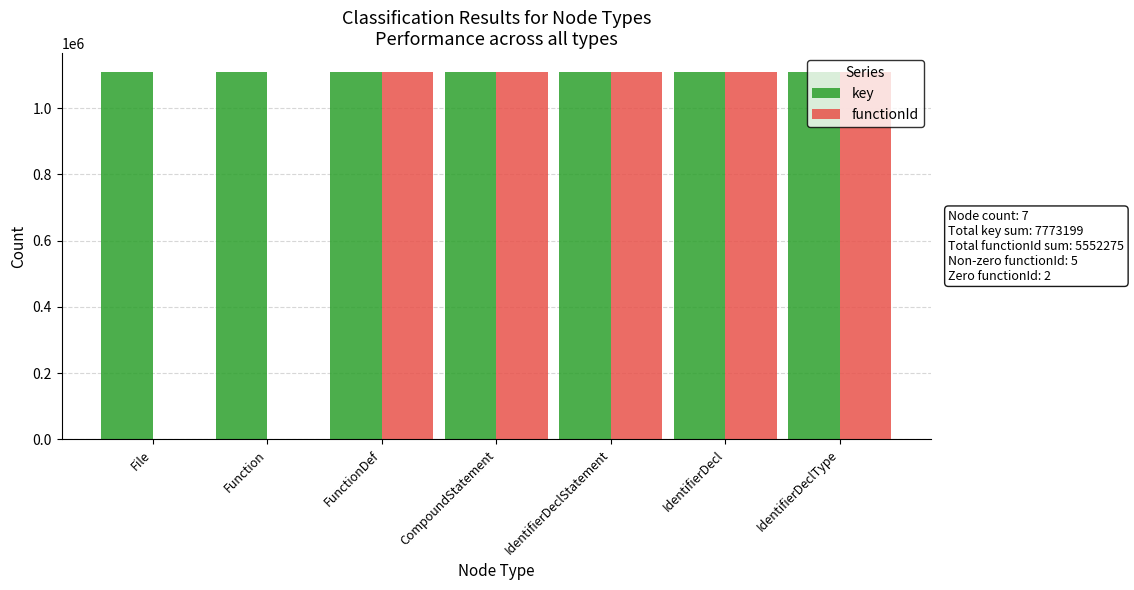

What is the maximum value for functionId?

1110455